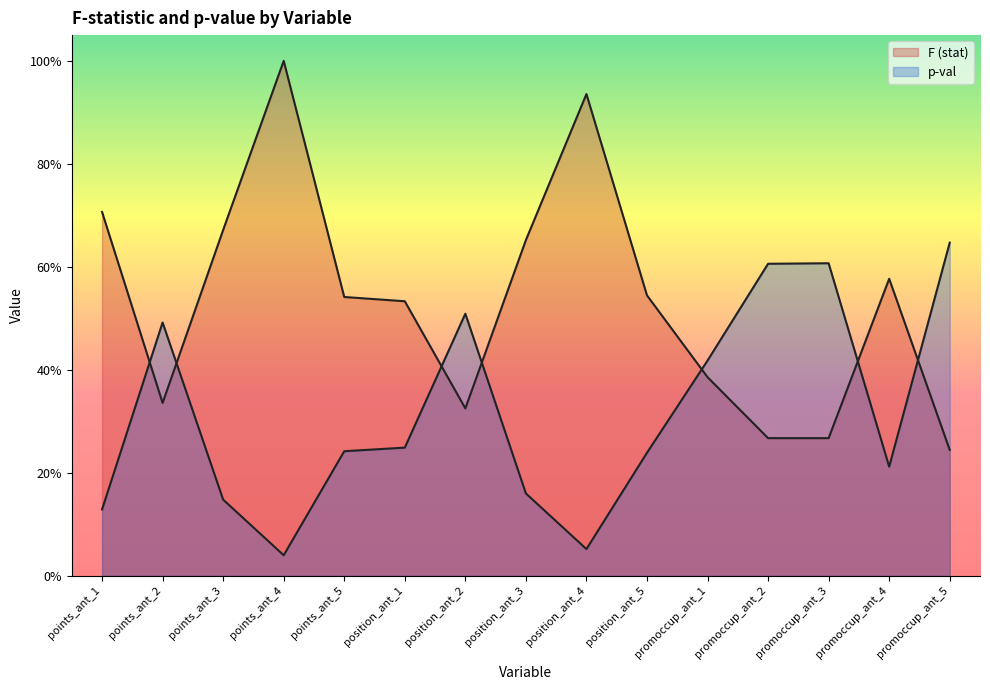

How many data points does each series have?

15